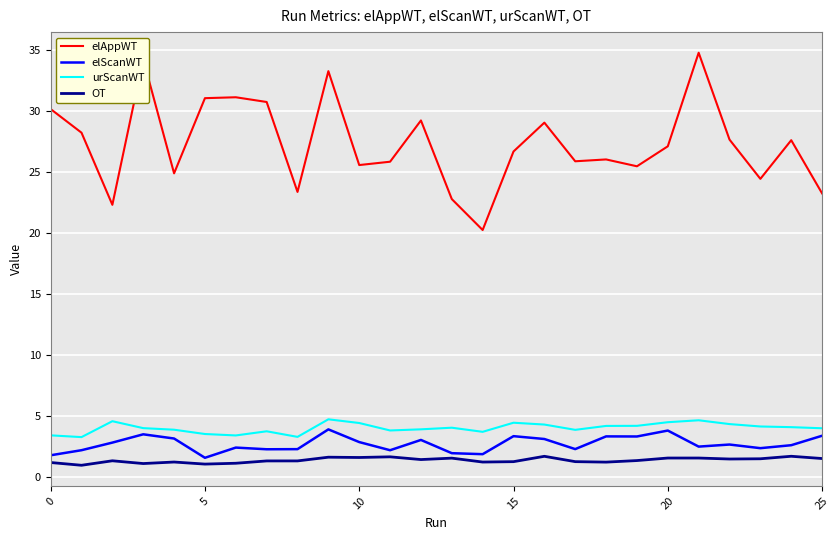

Which series has the widest spread of values?

elAppWT